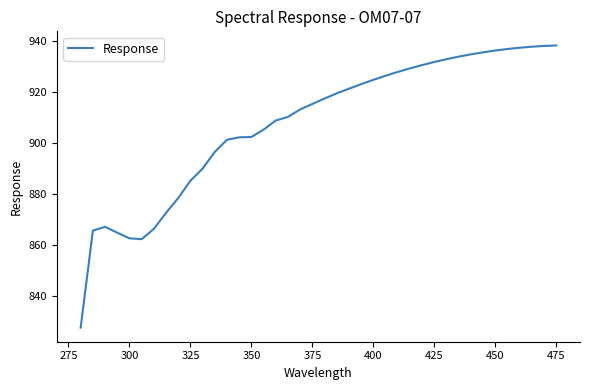

Does the chart display data point markers on the line(s)?

No